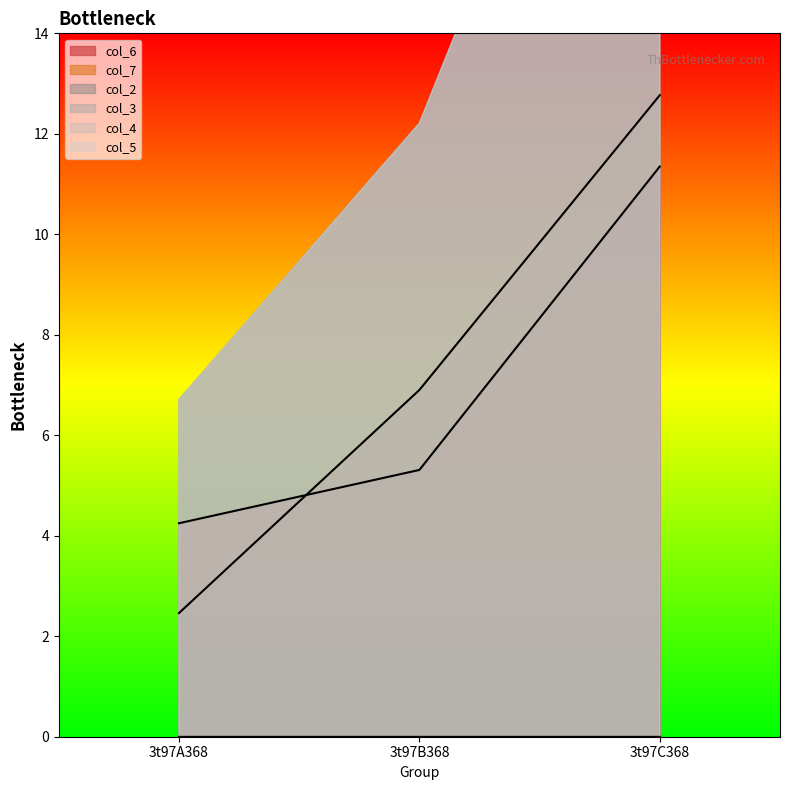

List the series in order of their peak value, lowest first.

col_2, col_3, col_4, col_5, col_6, col_7